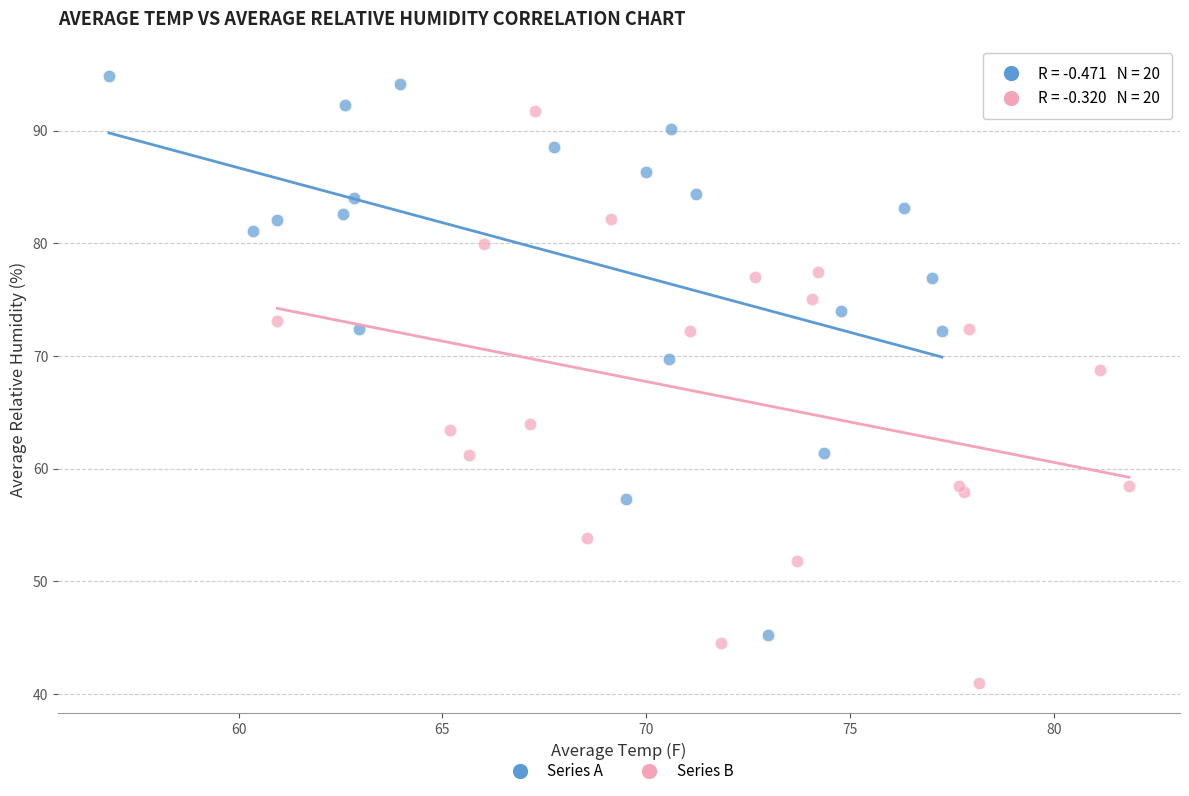

Which series has the largest Y range (max minus min)?

Series B